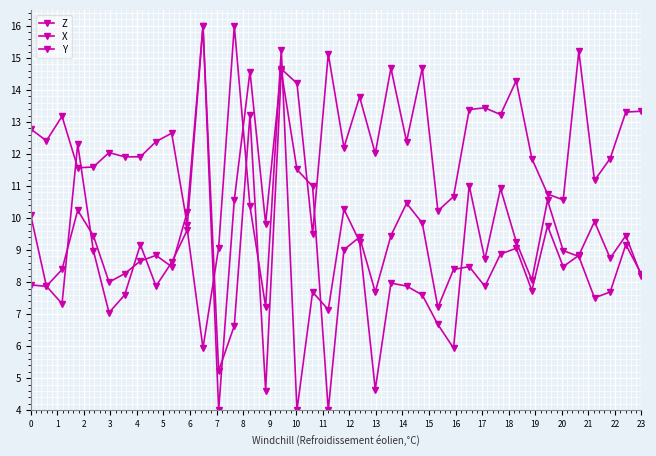

Does the chart have visible grid lines?

Yes